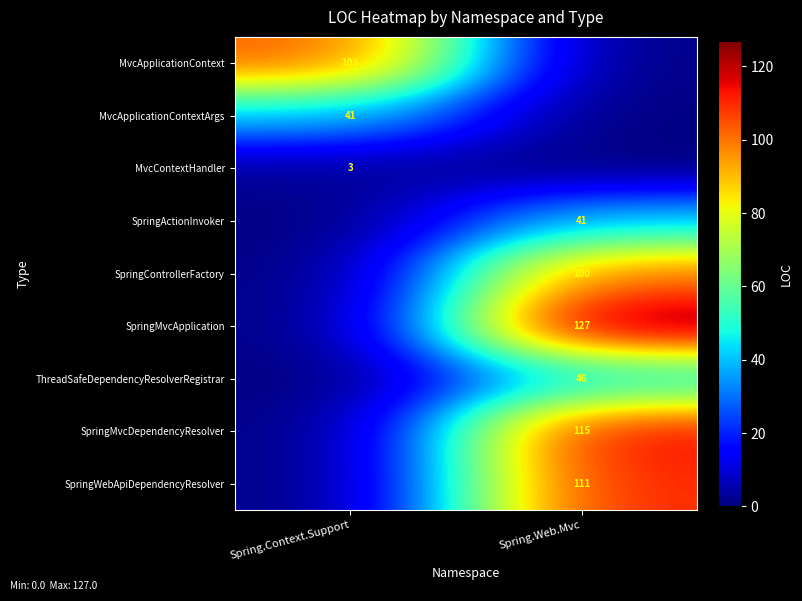

At which category does the chart reach its minimum across all series?

Spring.Web.Mvc